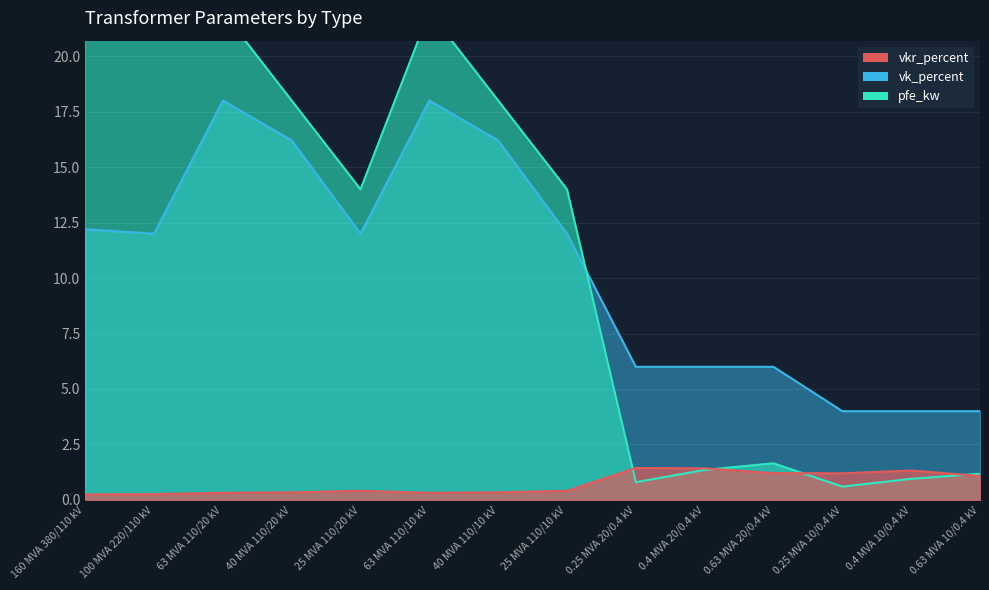

Reading left to right, extract all data points from this chart.

pfe_kw: 160 MVA 380/110 kV=60.0	100 MVA 220/110 kV=55.0	63 MVA 110/20 kV=22.0	40 MVA 110/20 kV=18.0	25 MVA 110/20 kV=14.0	63 MVA 110/10 kV=22.0	40 MVA 110/10 kV=18.0	25 MVA 110/10 kV=14.0	0.25 MVA 20/0.4 kV=0.8	0.4 MVA 20/0.4 kV=1.4	0.63 MVA 20/0.4 kV=1.6	0.25 MVA 10/0.4 kV=0.6	0.4 MVA 10/0.4 kV=0.9	0.63 MVA 10/0.4 kV=1.2
vkr_percent: 160 MVA 380/110 kV=0.2	100 MVA 220/110 kV=0.3	63 MVA 110/20 kV=0.3	40 MVA 110/20 kV=0.3	25 MVA 110/20 kV=0.4	63 MVA 110/10 kV=0.3	40 MVA 110/10 kV=0.3	25 MVA 110/10 kV=0.4	0.25 MVA 20/0.4 kV=1.4	0.4 MVA 20/0.4 kV=1.4	0.63 MVA 20/0.4 kV=1.2	0.25 MVA 10/0.4 kV=1.2	0.4 MVA 10/0.4 kV=1.3	0.63 MVA 10/0.4 kV=1.1
vk_percent: 160 MVA 380/110 kV=12.2	100 MVA 220/110 kV=12.0	63 MVA 110/20 kV=18.0	40 MVA 110/20 kV=16.2	25 MVA 110/20 kV=12.0	63 MVA 110/10 kV=18.0	40 MVA 110/10 kV=16.2	25 MVA 110/10 kV=12.0	0.25 MVA 20/0.4 kV=6.0	0.4 MVA 20/0.4 kV=6.0	0.63 MVA 20/0.4 kV=6.0	0.25 MVA 10/0.4 kV=4.0	0.4 MVA 10/0.4 kV=4.0	0.63 MVA 10/0.4 kV=4.0